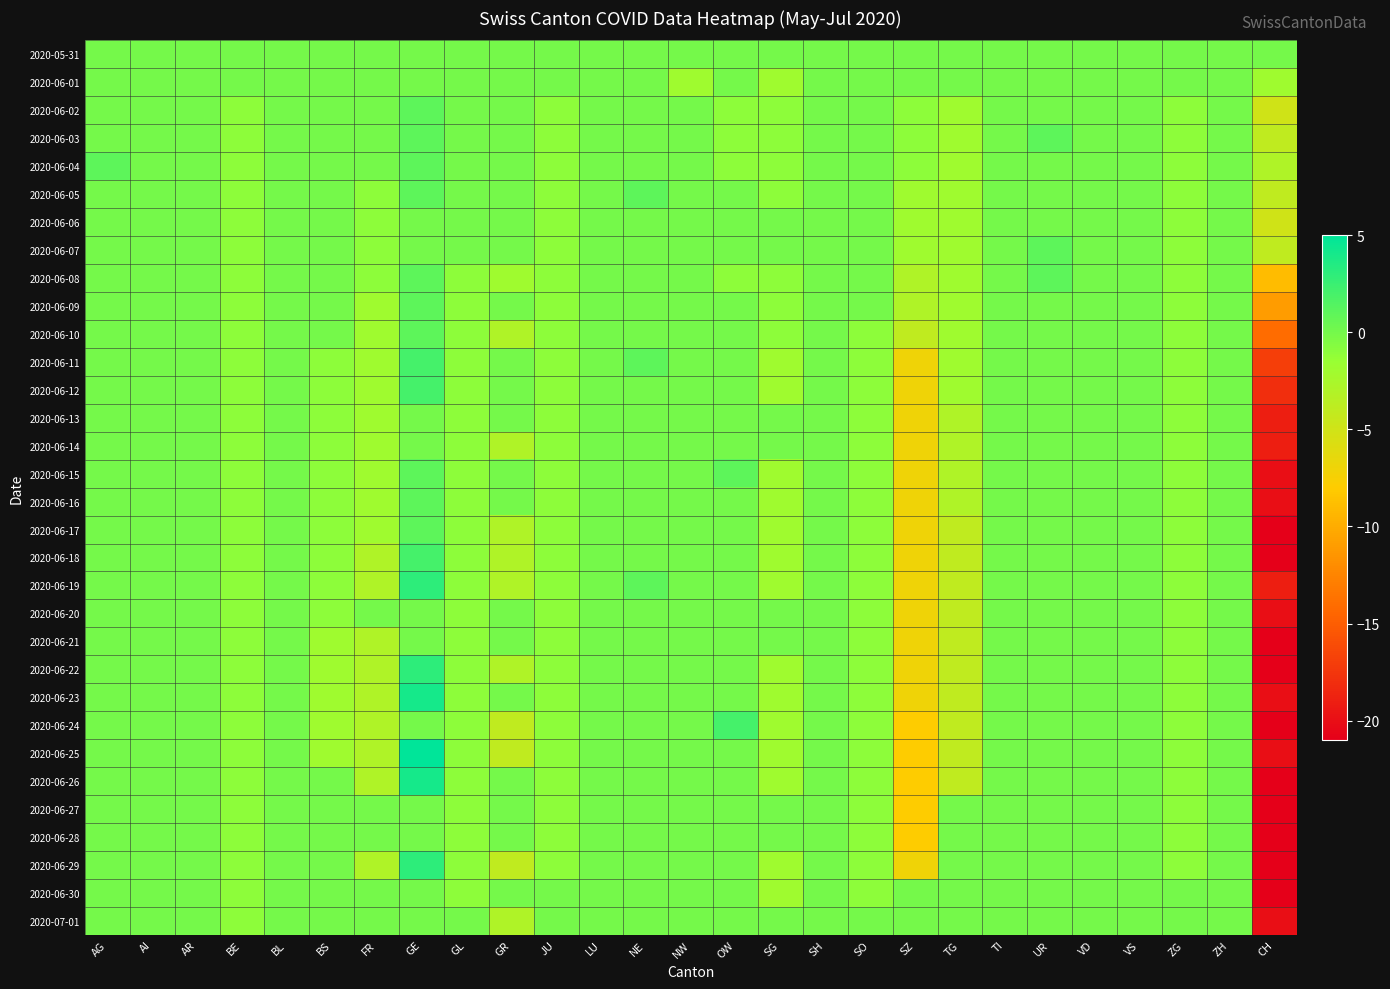

Between AR and SZ, which series saw the biggest shift?

2020-06-24